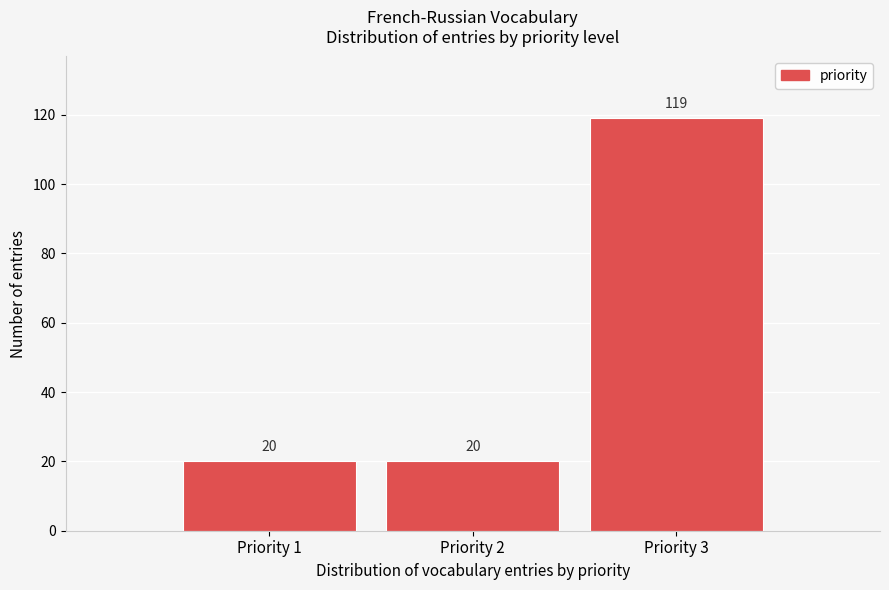

Reading right to left, what are all the values shown in this chart?

119	20	20